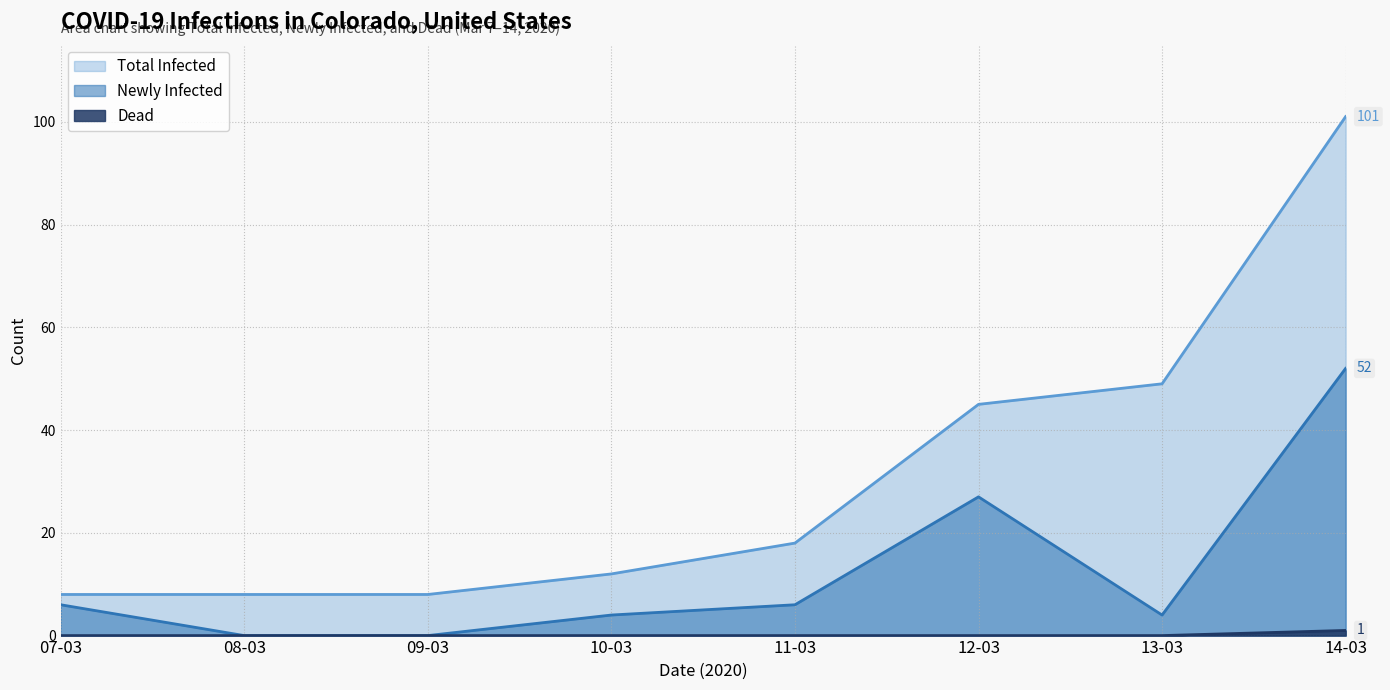

Which has a higher value, 12-03 or 11-03?

12-03